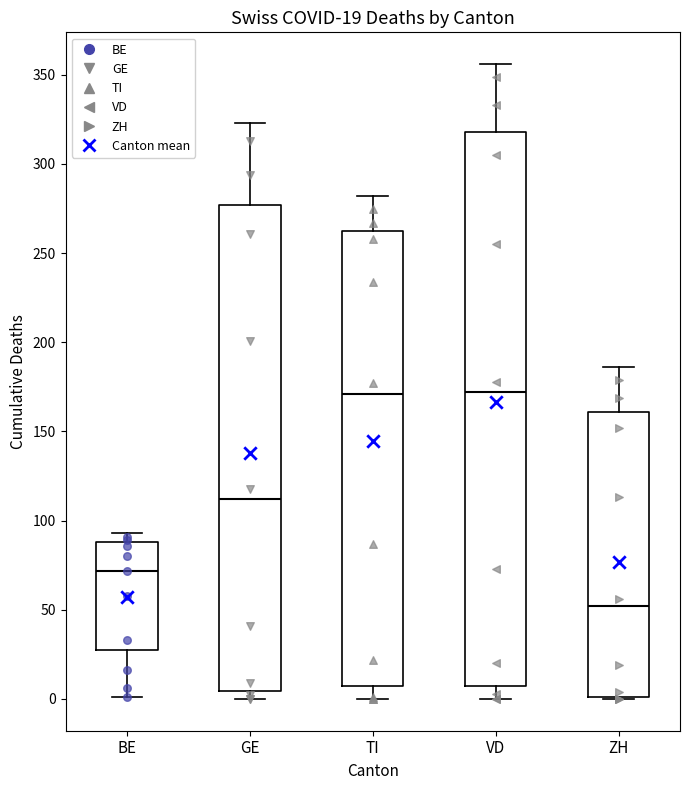

Comparing the boxes themselves (not the whiskers), which one is the tallest?

VD